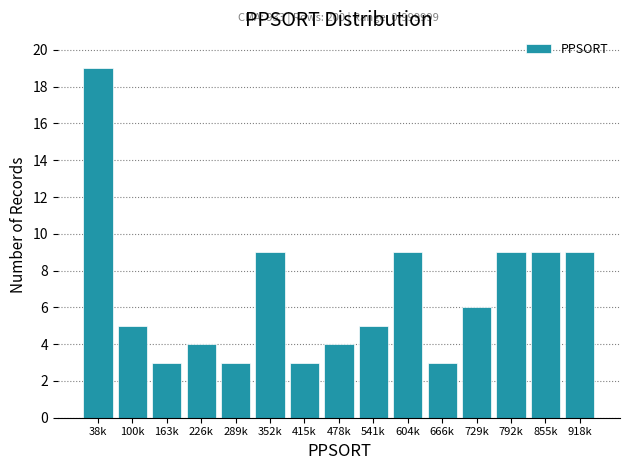

Reading left to right, what are all the values shown in this chart?

19	5	3	4	3	9	3	4	5	9	3	6	9	9	9